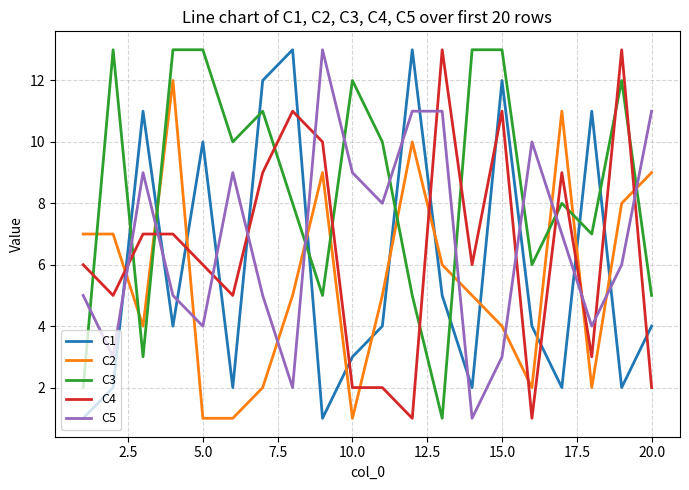

Reading left to right, transcribe all the data shown in this chart.

C1: 1	2	11	4	10	2	12	13	1	3	4	13	5	2	12	4	2	11	2	4
C2: 7	7	4	12	1	1	2	5	9	1	5	10	6	5	4	2	11	2	8	9
C3: 2	13	3	13	13	10	11	8	5	12	10	5	1	13	13	6	8	7	12	5
C4: 6	5	7	7	6	5	9	11	10	2	2	1	13	6	11	1	9	3	13	2
C5: 5	3	9	5	4	9	5	2	13	9	8	11	11	1	3	10	7	4	6	11